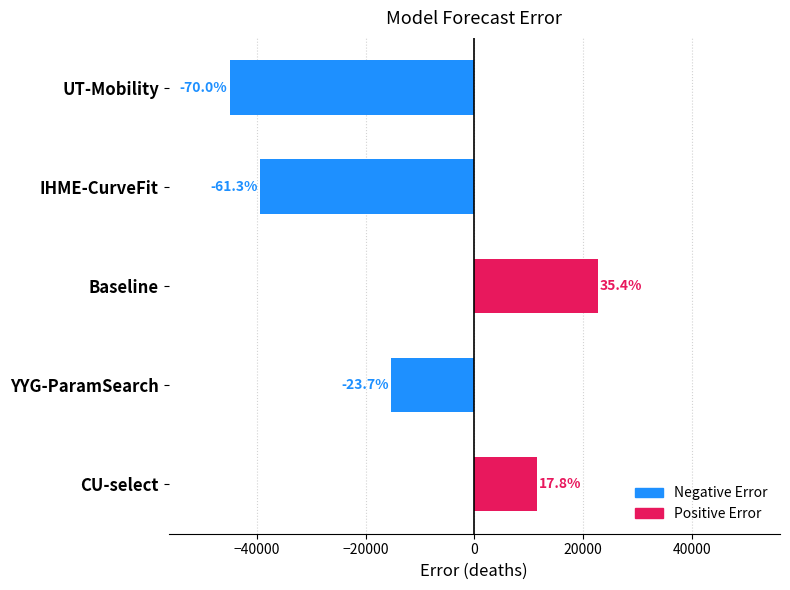

Does the chart contain any negative values?

Yes